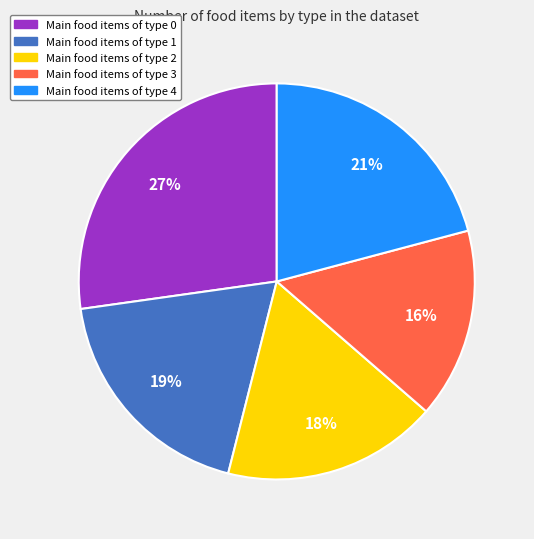

Is there any slice that represents more than half of the pie?

No